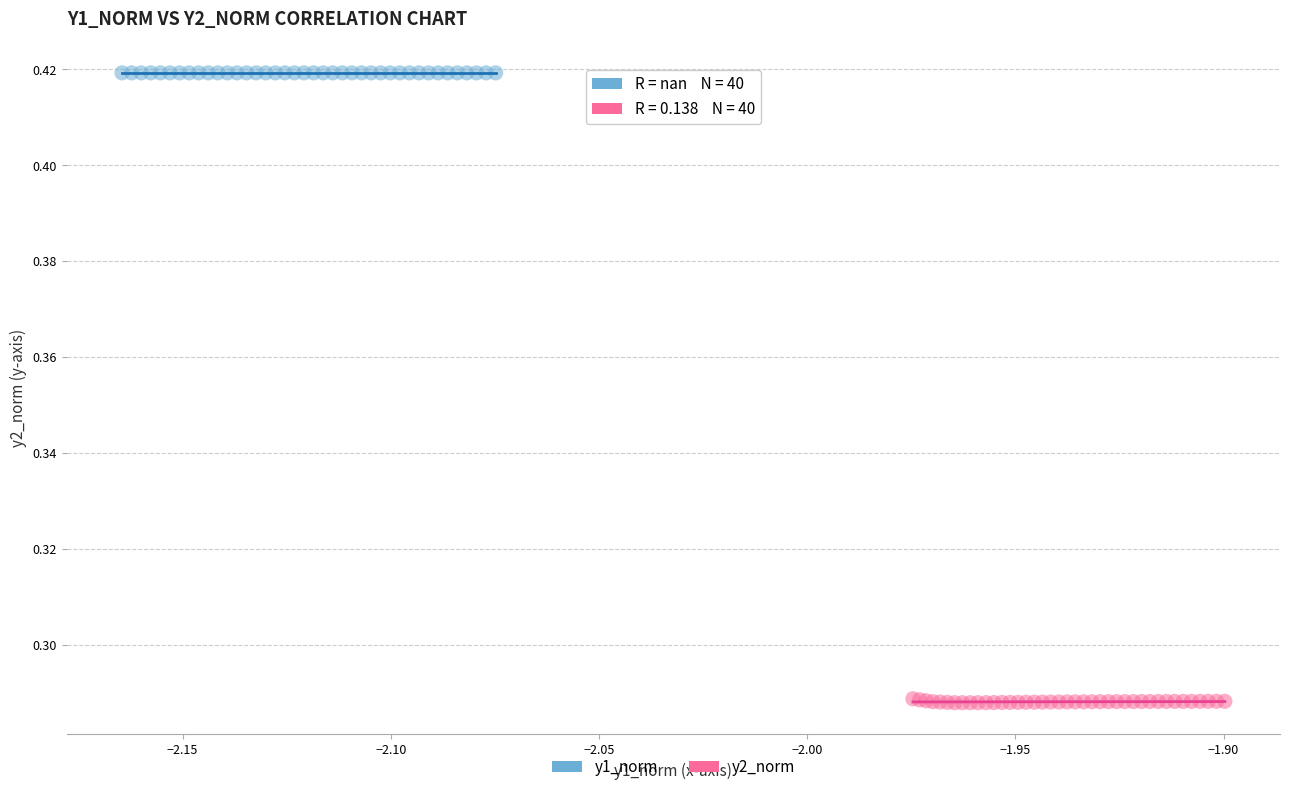

Which series contains the lowest Y value?

y2_norm